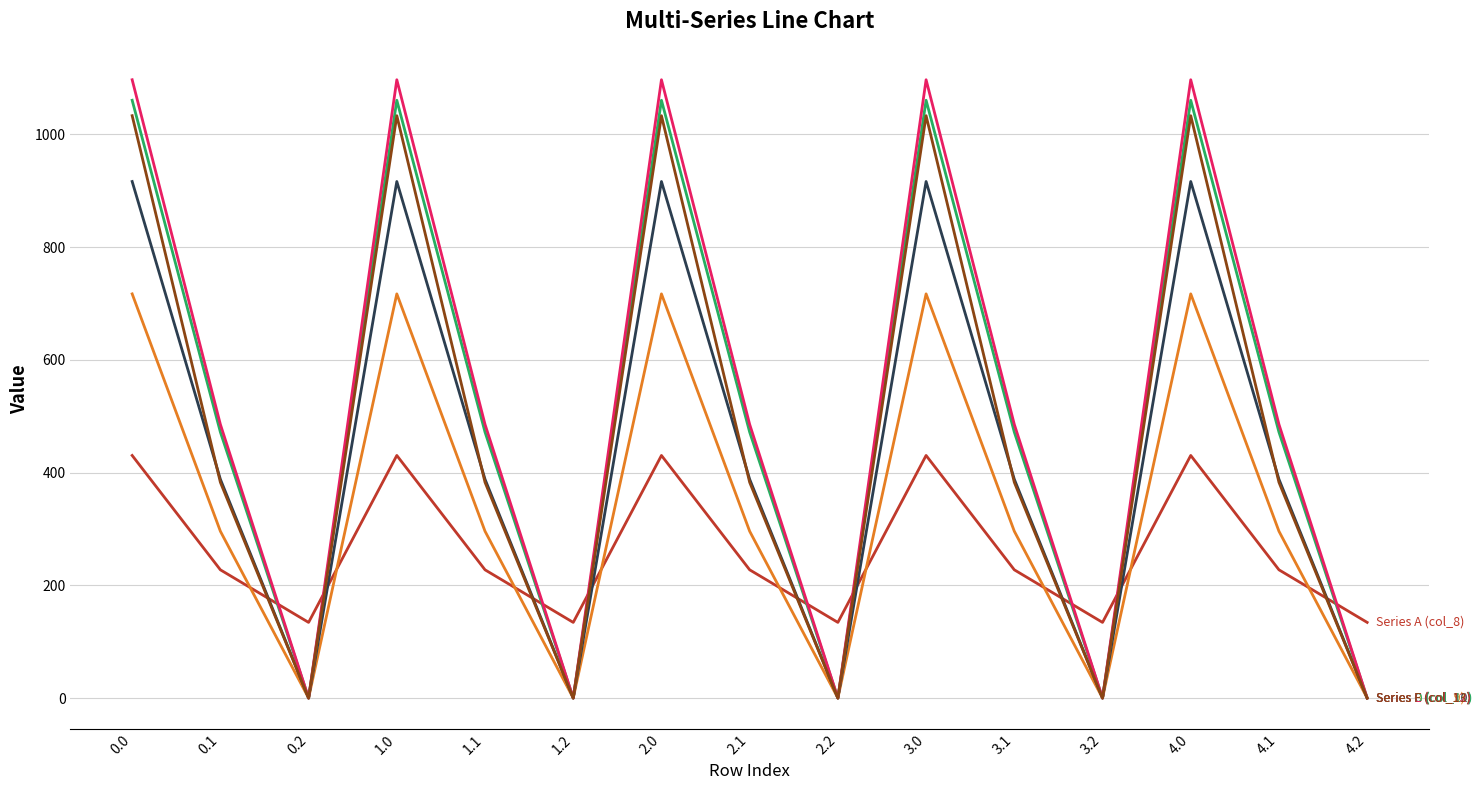

What position from the right is 3.2?

4